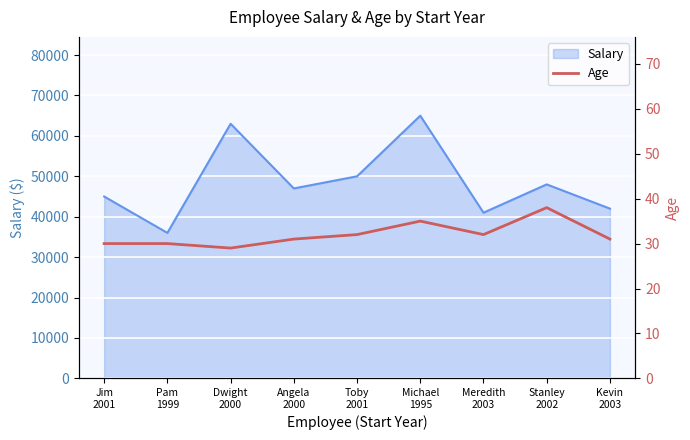

The chart shows a value of 31 at Kevin
2003. True or false?

True